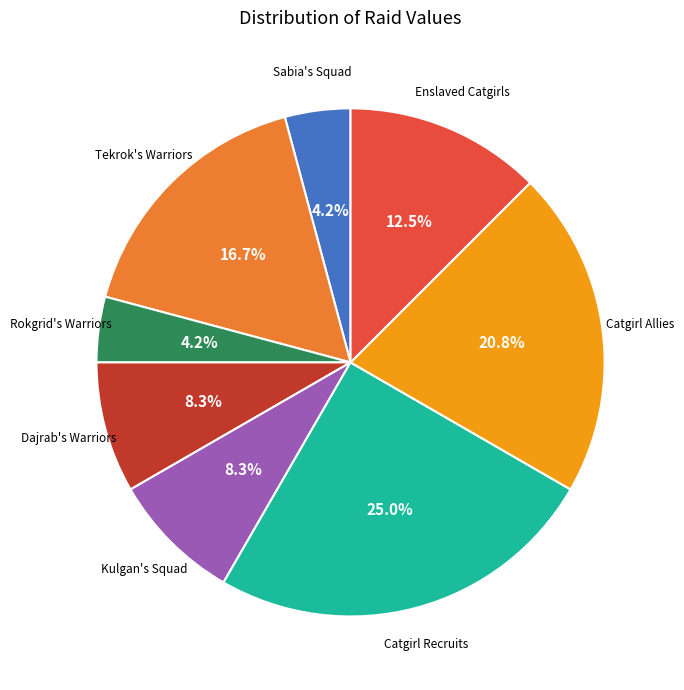

Is there a majority slice in this chart?

No